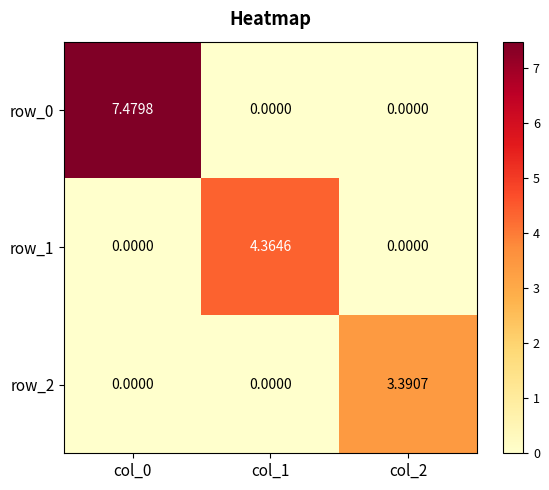

At how many categories does at least one series exceed 3?

3